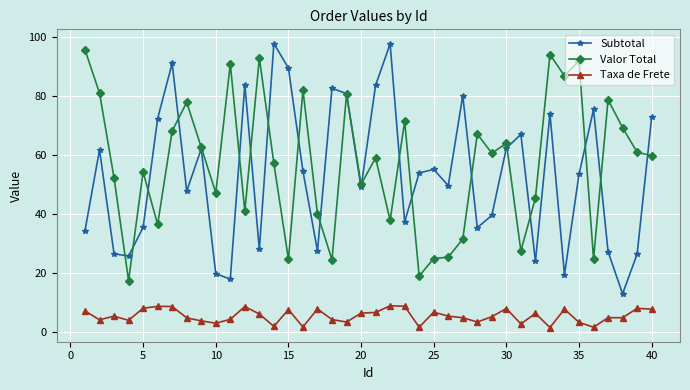

True or false: Taxa de Frete and Valor Total cross at least once.

False